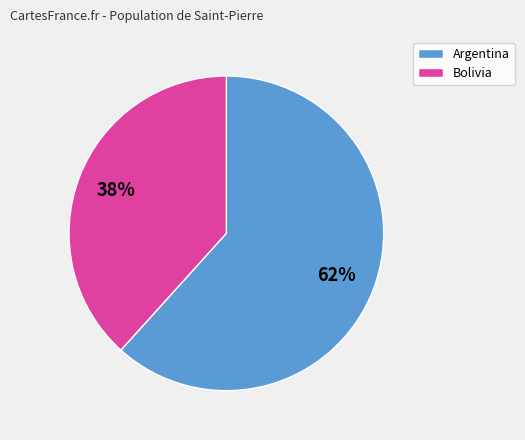

How many segments does this pie chart have?

2